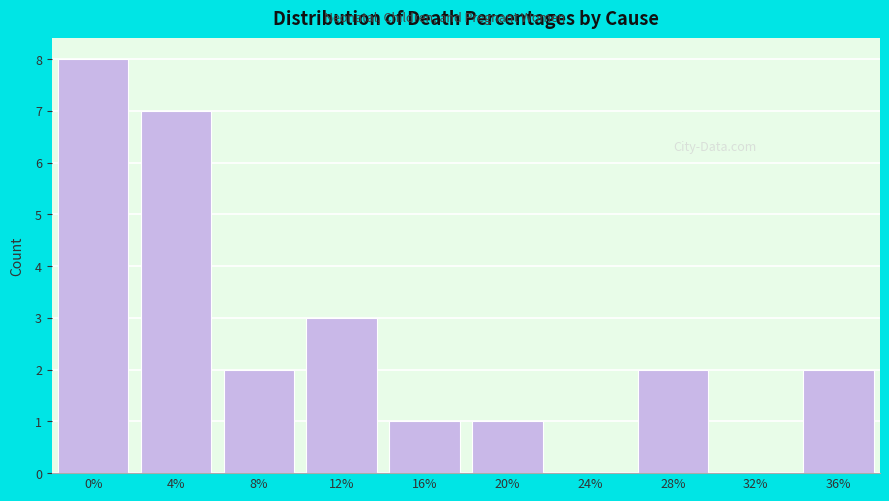

Reading right to left, list all the values displayed in this chart.

36%=2	32%=0	28%=2	24%=0	20%=1	16%=1	12%=3	8%=2	4%=7	0%=8